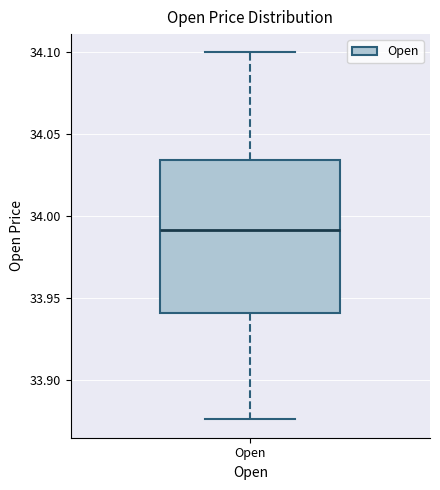

Transcribe this box plot: give where the median line is, the range the box spans, and where the two whiskers end, as read against the y-axis. The values are not printed on the chart, so give them approximately, as read against the axis.

median 33.990, box 33.940 to 34.035, whiskers 33.875 to 34.100